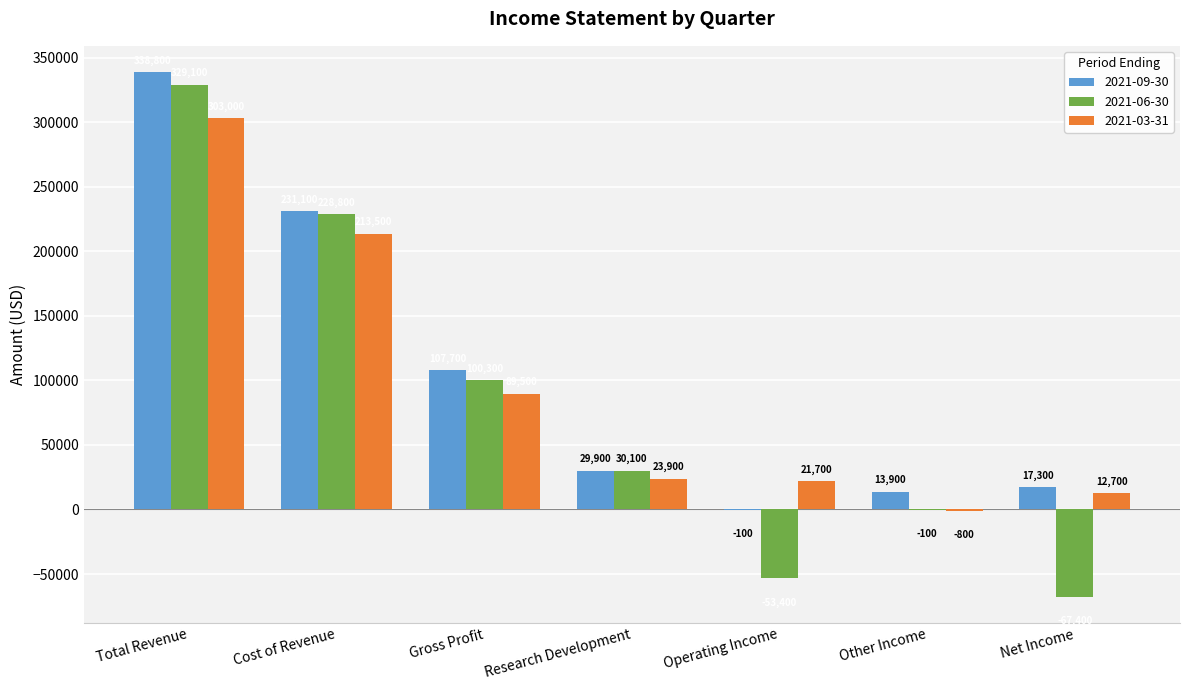

What is the maximum value shown in the chart?

338800